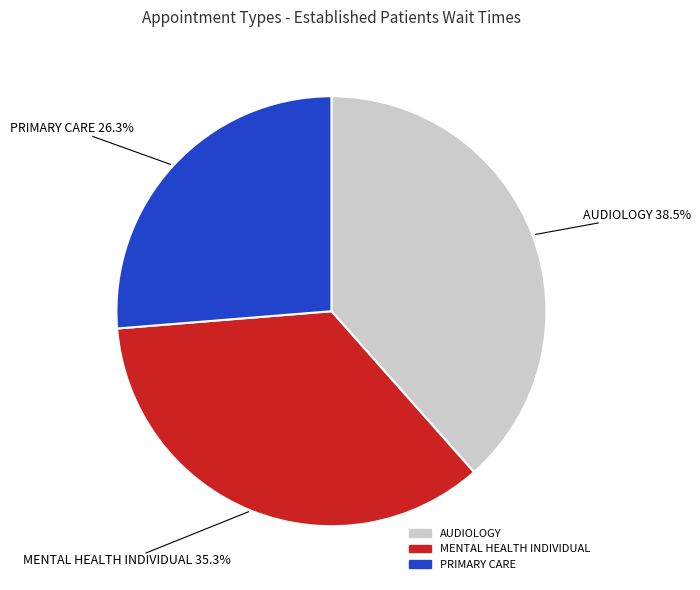

What is the ratio of the value at MENTAL HEALTH INDIVIDUAL to the value at AUDIOLOGY?

0.9